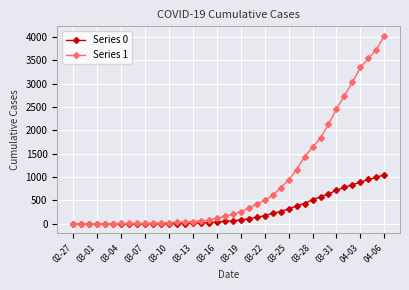

What is the maximum value for Series 0?

1054